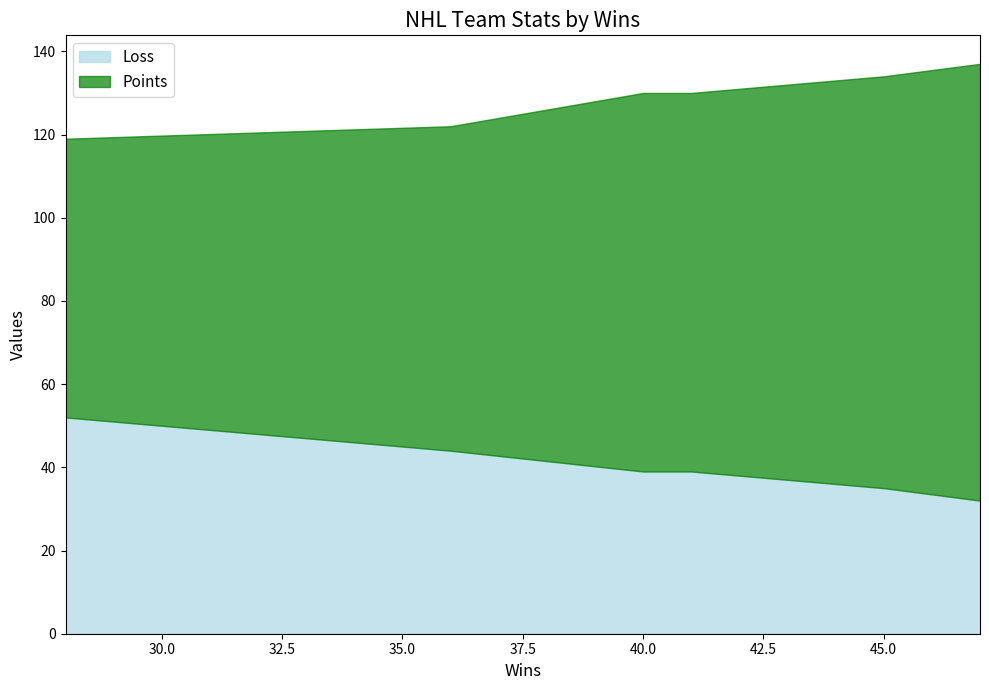

What are all the series names shown in the legend?

Loss, Points